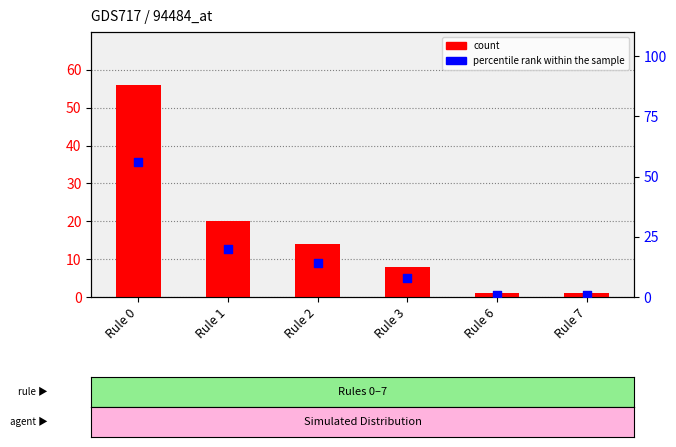

What is the total value across all series at Rule 7?

2.0